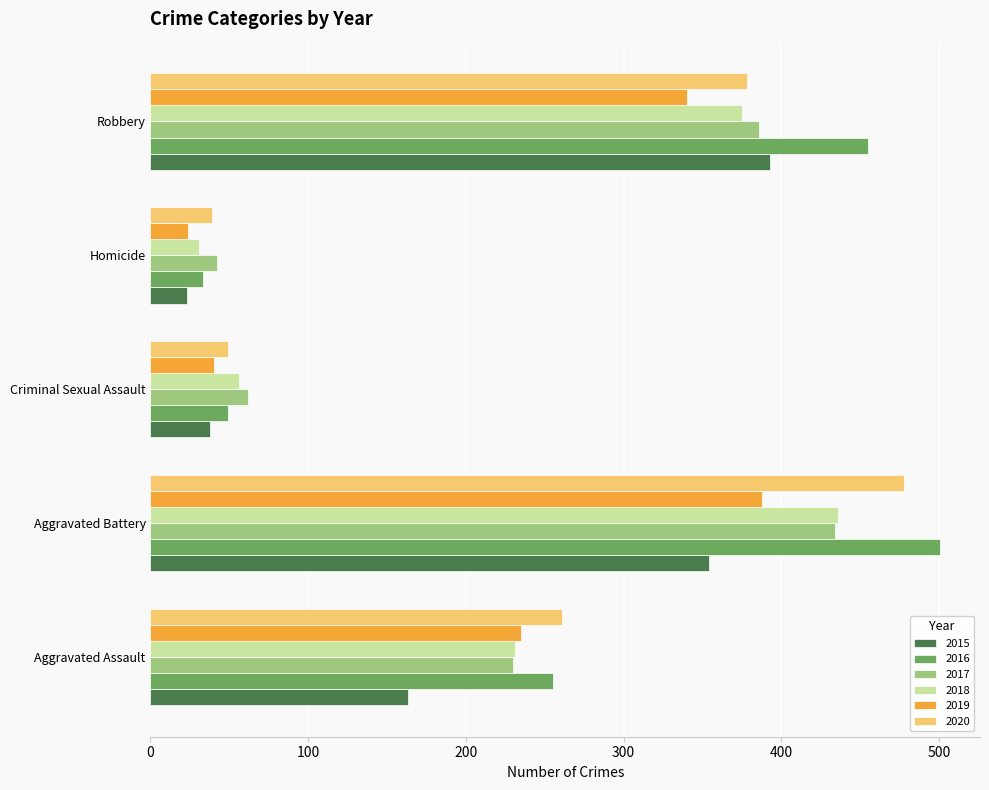

True or false: 2019 has a value of 111 at Aggravated Battery.

False